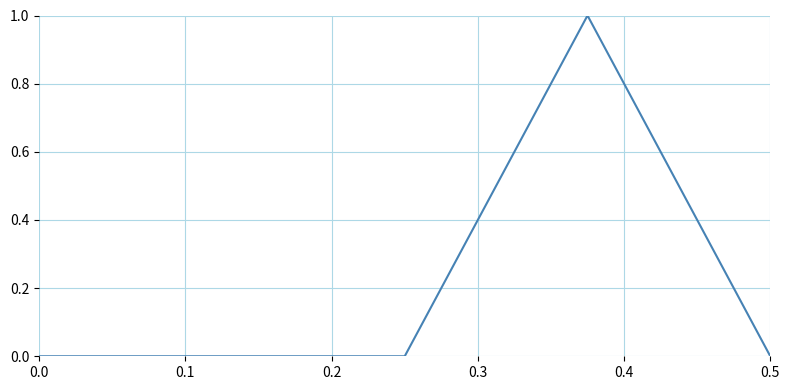

True or false: the data has more than 0 interior local peaks.

True